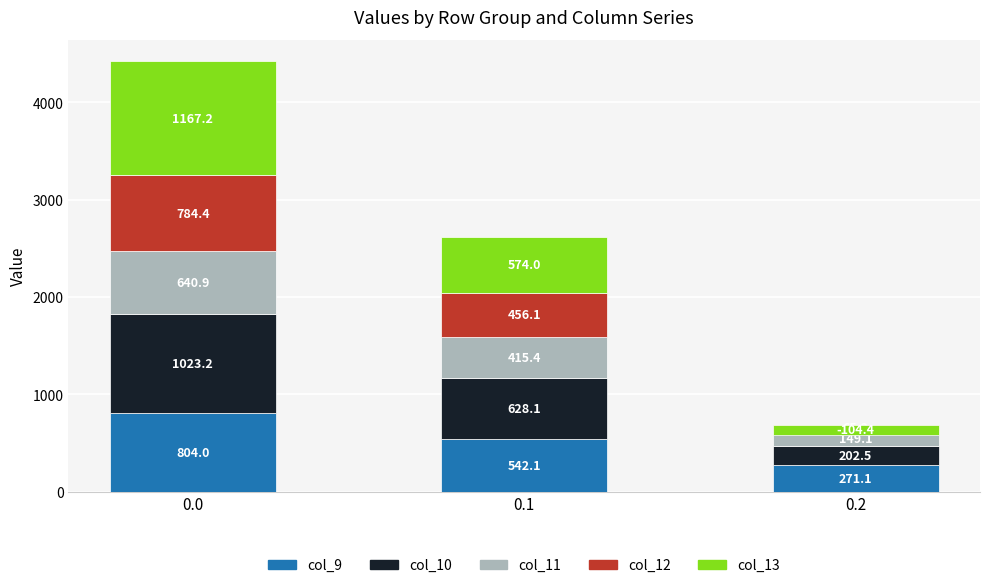

List the series in order of their peak value, lowest first.

col_11, col_12, col_9, col_10, col_13